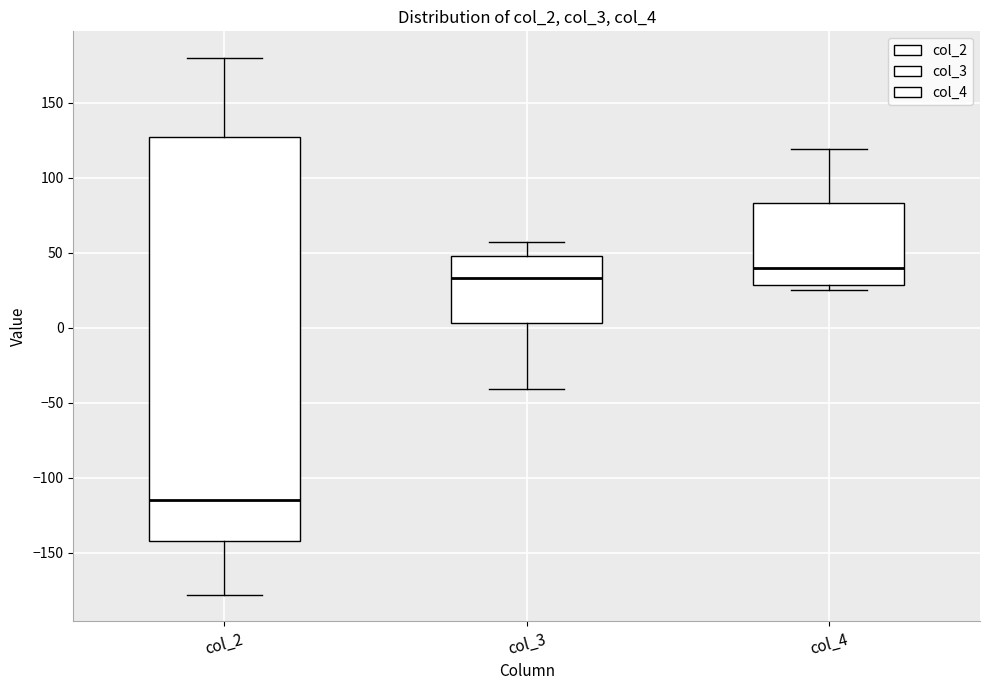

Reading left to right, read every box against the y-axis: the position of its median line, the range the box covers, and the ends of its whiskers. The values are not printed on the chart, so give them approximately, as read against the axis.

col_2: median -115, box -140 to 125, whiskers -180 to 180
col_3: median 35, box 5 to 50, whiskers -40 to 60
col_4: median 40, box 30 to 85, whiskers 25 to 120